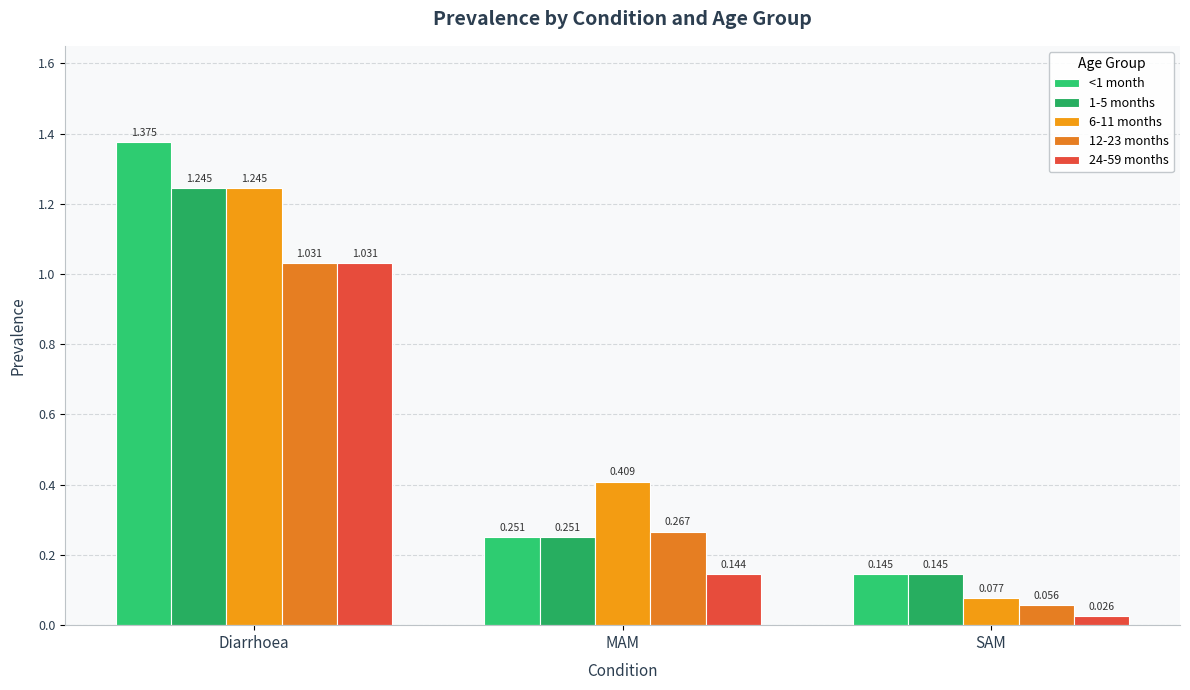

Which series has the largest range (max minus min)?

<1 month